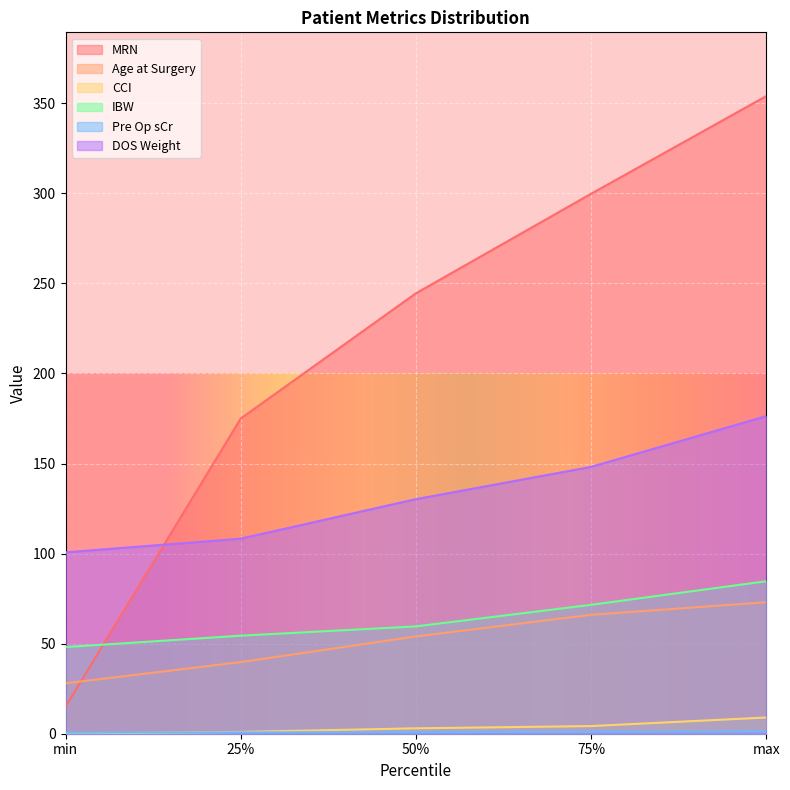

True or false: IBW has a value of 25.6 at min.

False